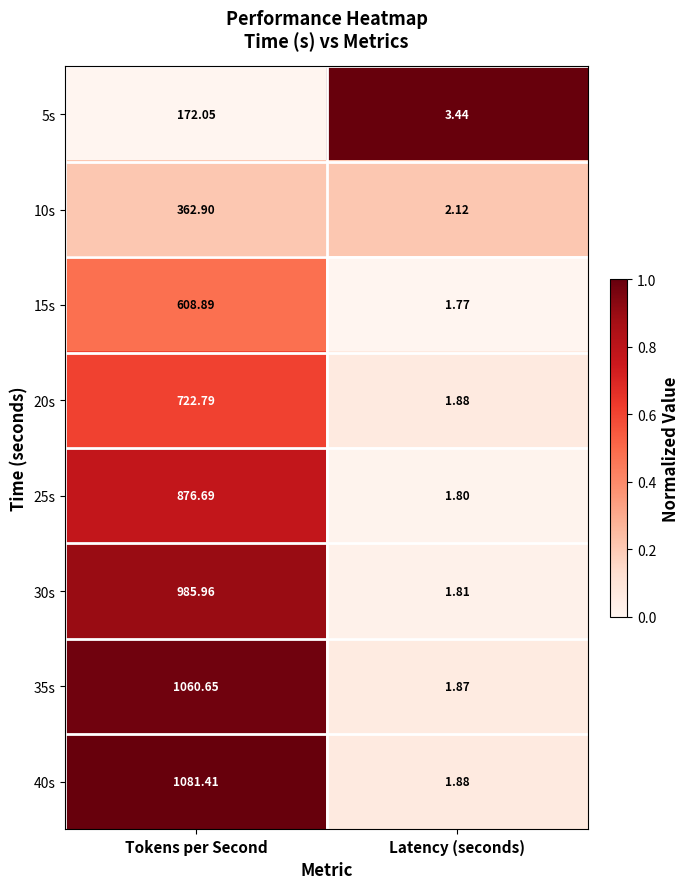

Which series has the largest range (max minus min)?

40s